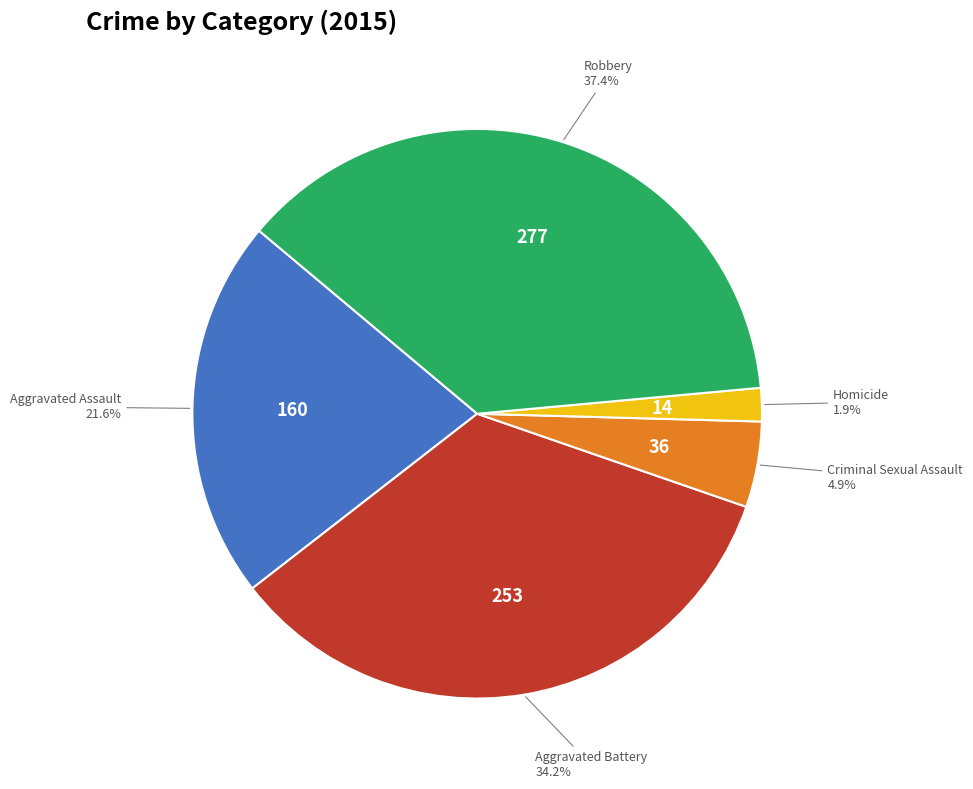

Does any single category account for the majority?

No